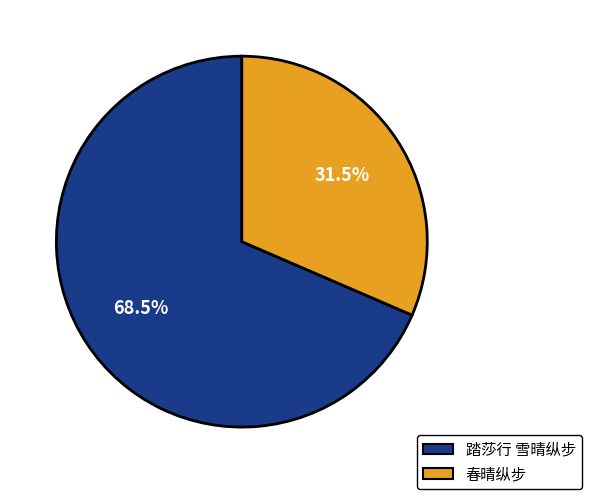

Is there any slice that represents more than half of the pie?

Yes